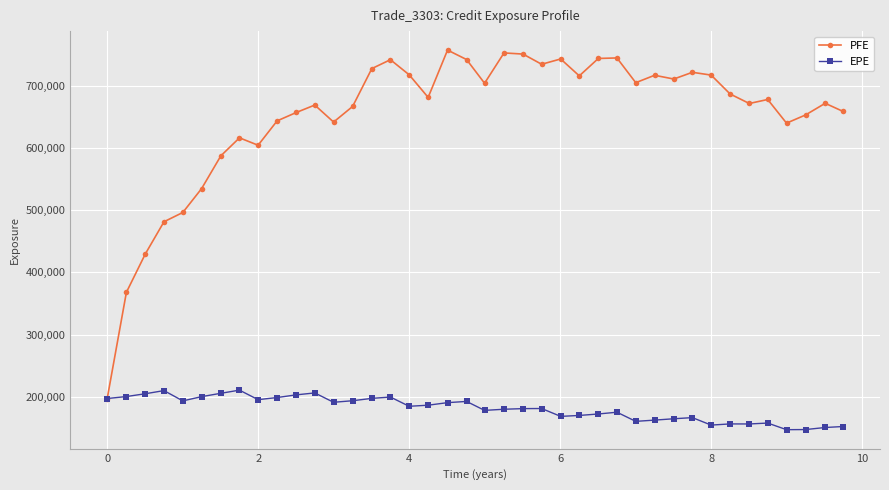

What is the value of the EPE point at the 14th from the left?

193547